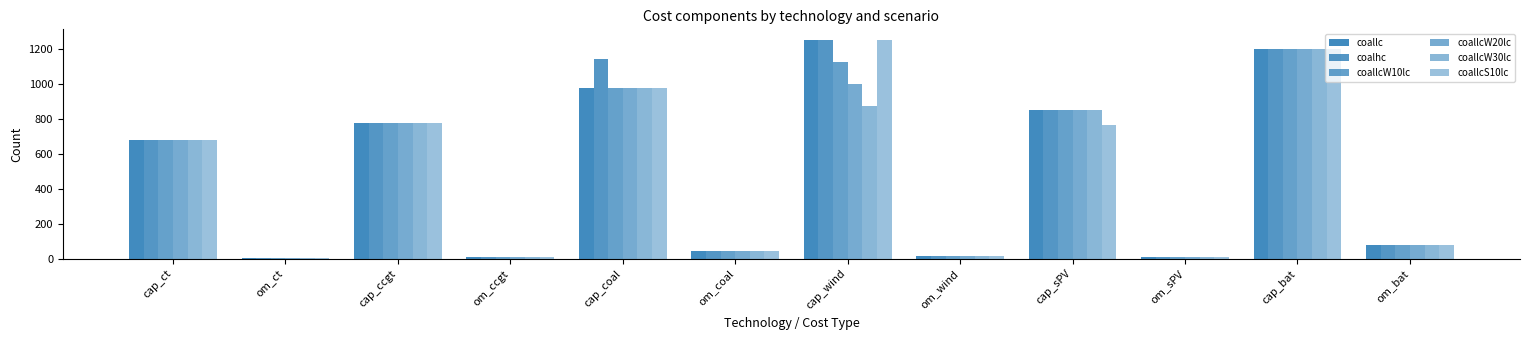

Is the value of coallcS10lc at cap_ct greater than the value of coalhc at cap_ccgt?

No